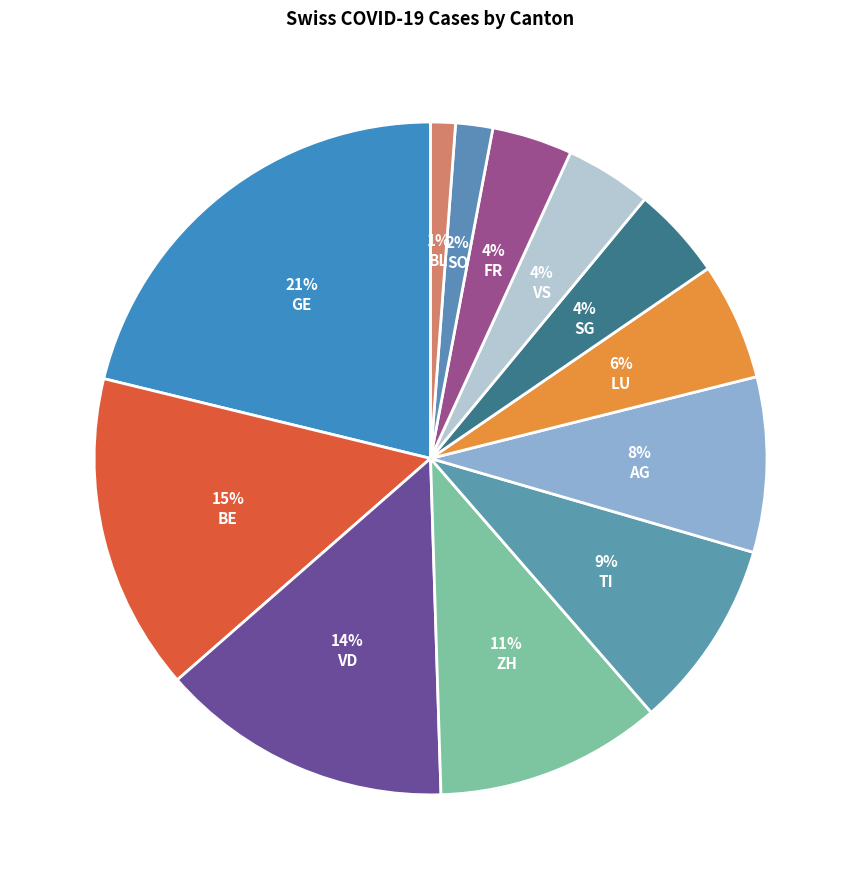

How many segments does this pie chart have?

12